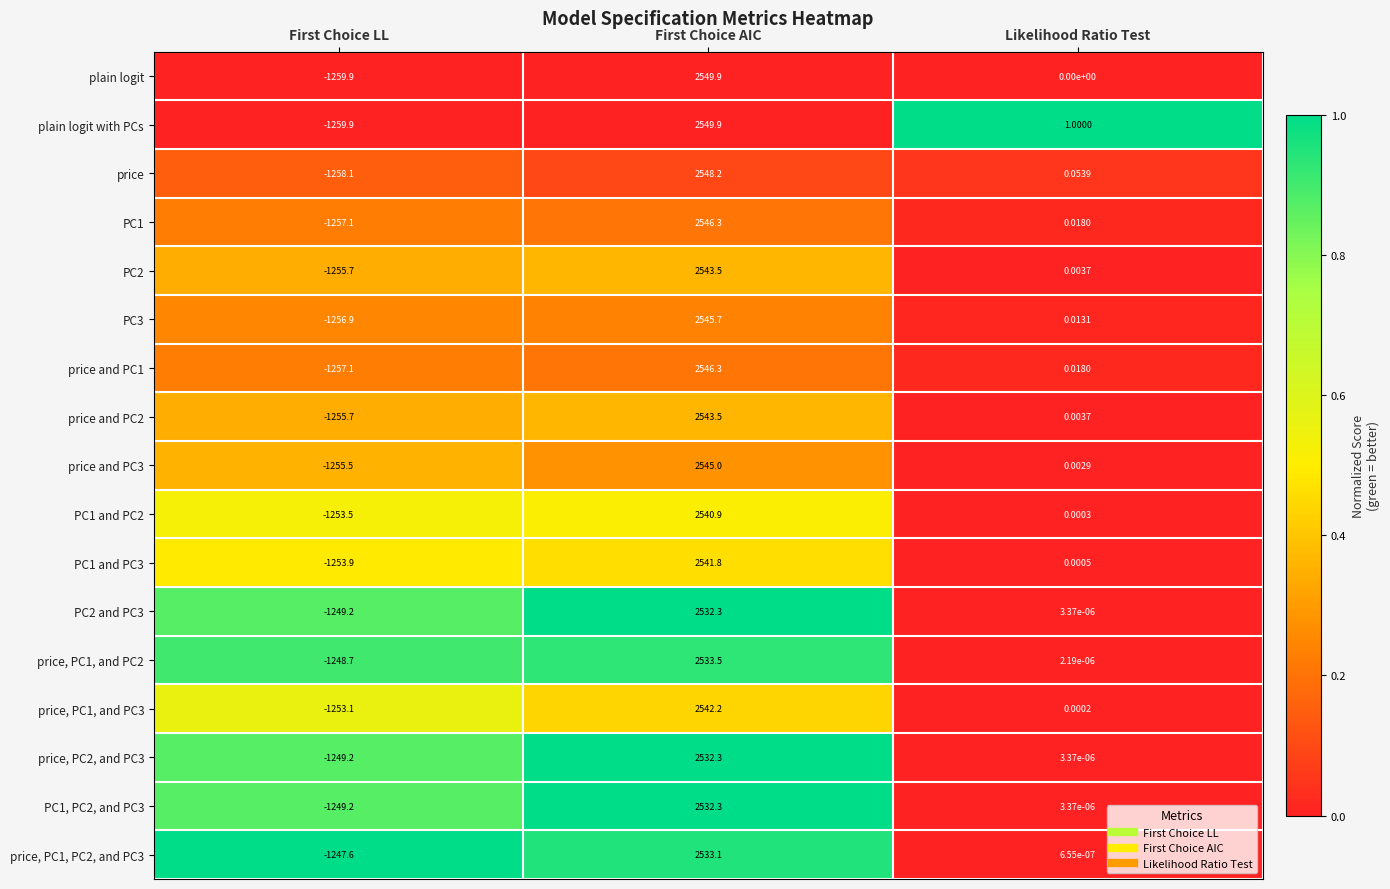

List the labels in order of price value, largest first.

First Choice AIC, Likelihood Ratio Test, First Choice LL